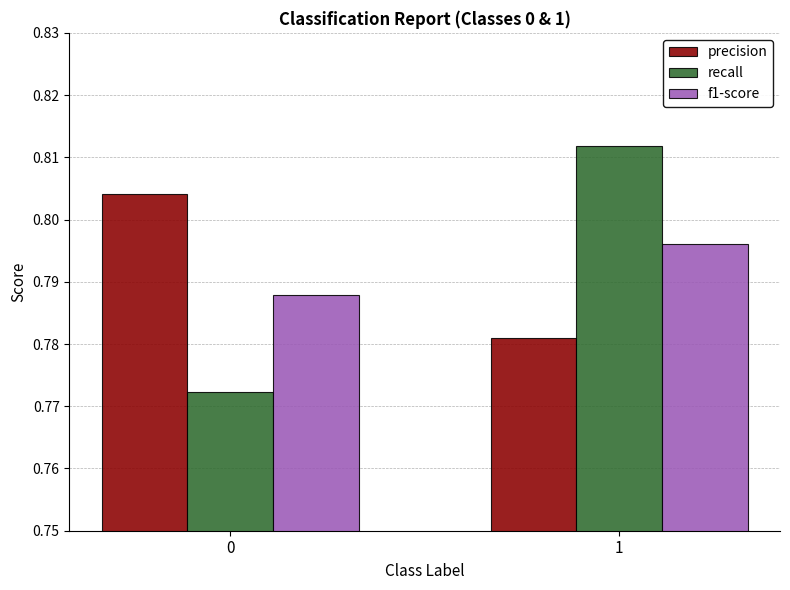

Are the bars grouped side by side (vs. stacked)?

Yes